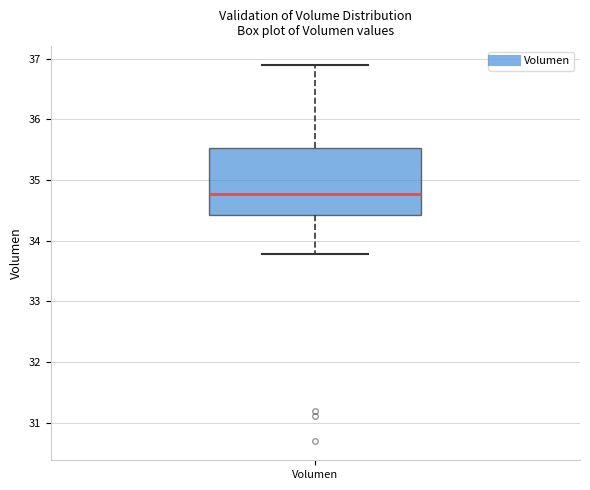

Where is the lower edge of the box for Volumen on the y-axis? The values are not printed on the chart, so give them approximately, as read against the axis.

34.4